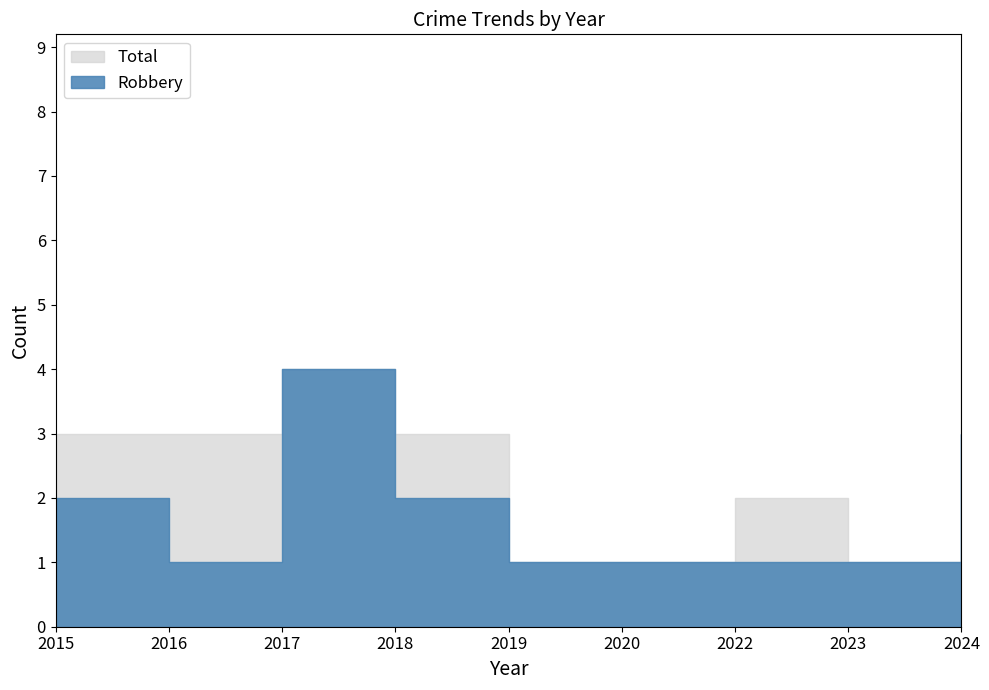

Where is Total nearest to the value 4?

2017